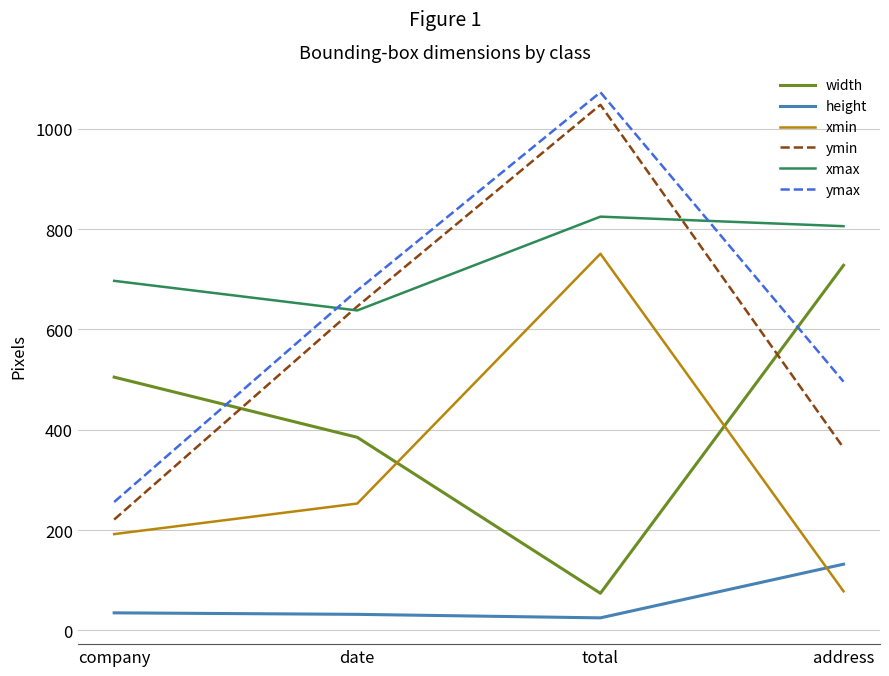

True or false: ymax has more than 1 interior local peaks.

False